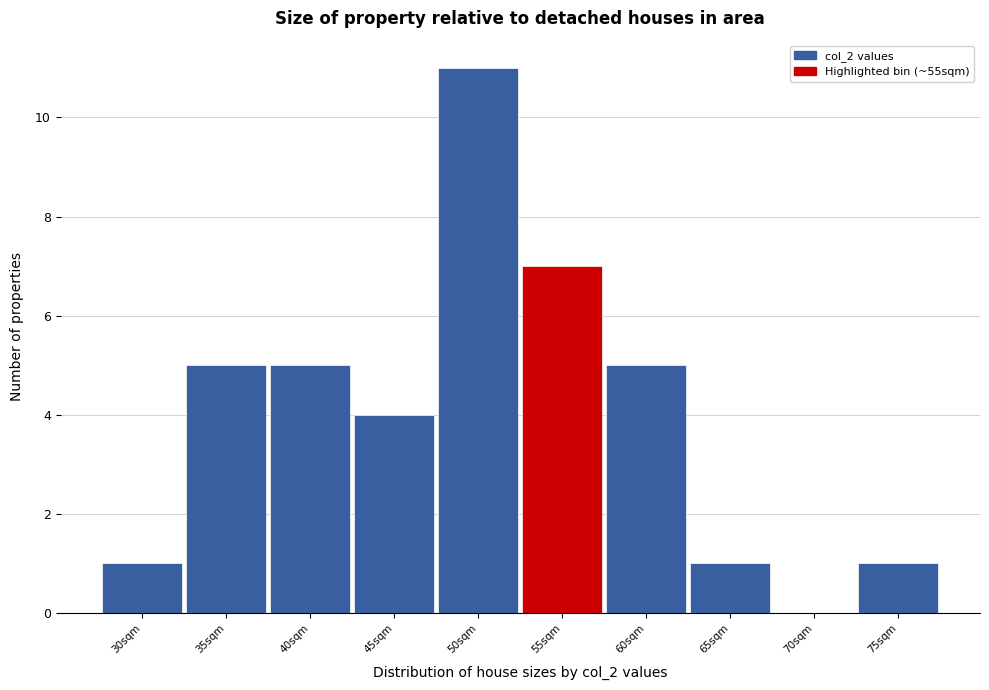

Reading left to right, what are all the values shown in this chart?

30sqm=1	35sqm=5	40sqm=5	45sqm=4	50sqm=11	55sqm=7	60sqm=5	65sqm=1	70sqm=0	75sqm=1